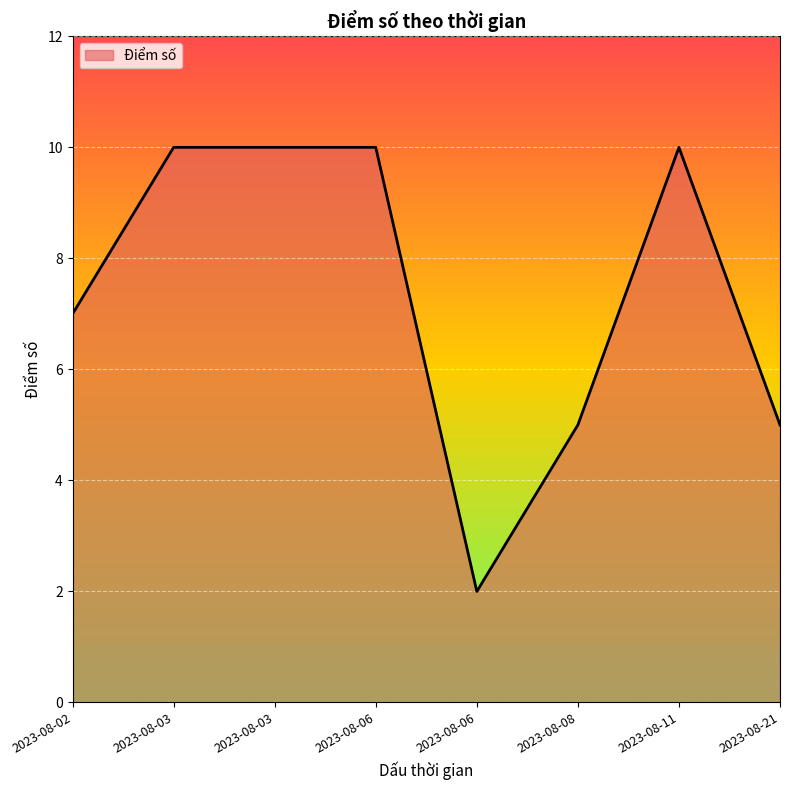

What is the difference between the maximum and second lowest values?

5